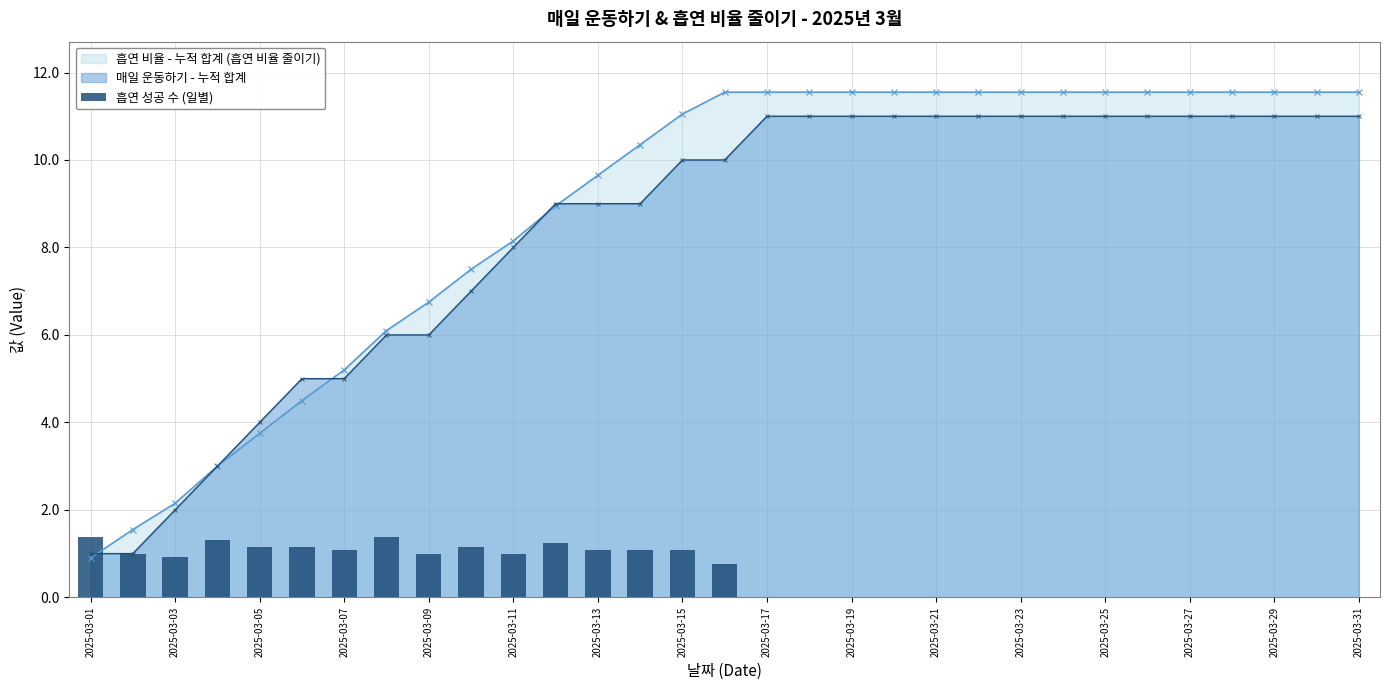

Are the bars horizontal?

No